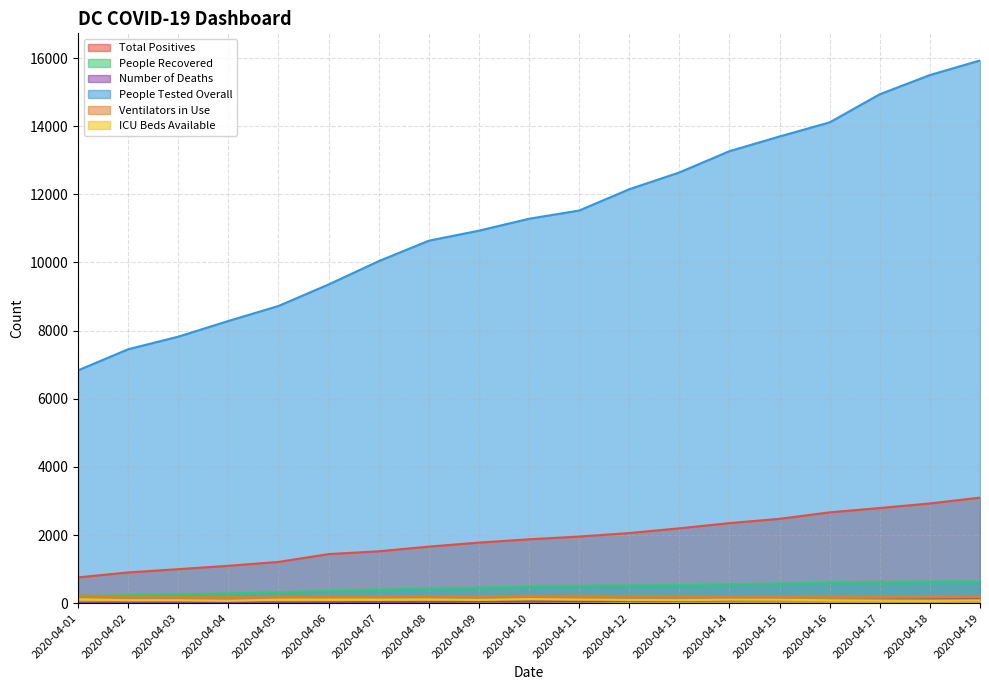

What is the value of the Total Positives point at the 18th from the left?

2927